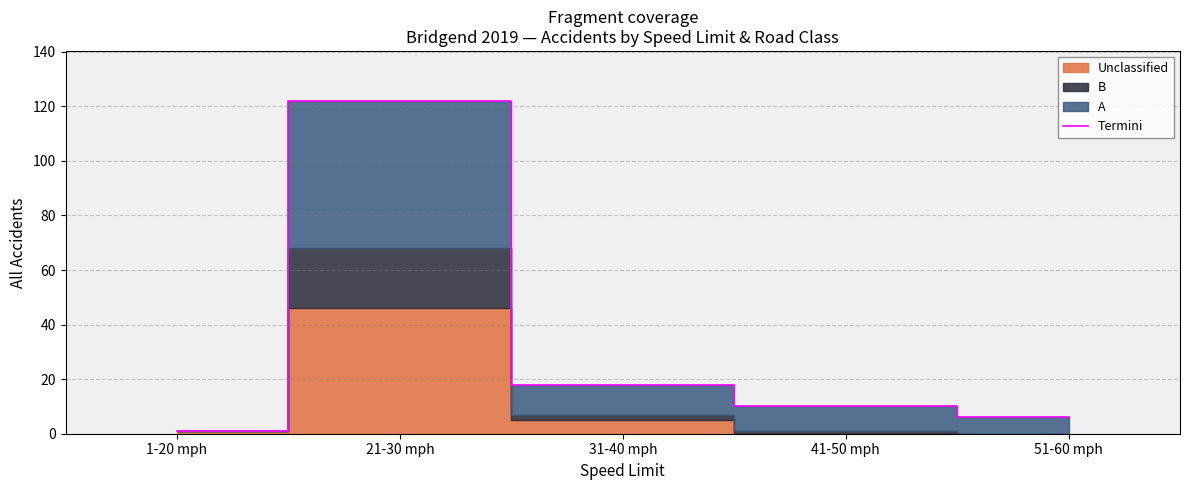

Rank the categories by value from lowest to highest.

1-20 mph, 51-60 mph, 41-50 mph, 31-40 mph, 21-30 mph